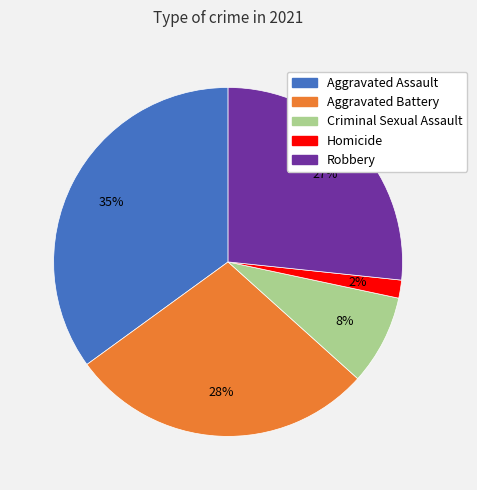

How many slices are in this pie chart?

5